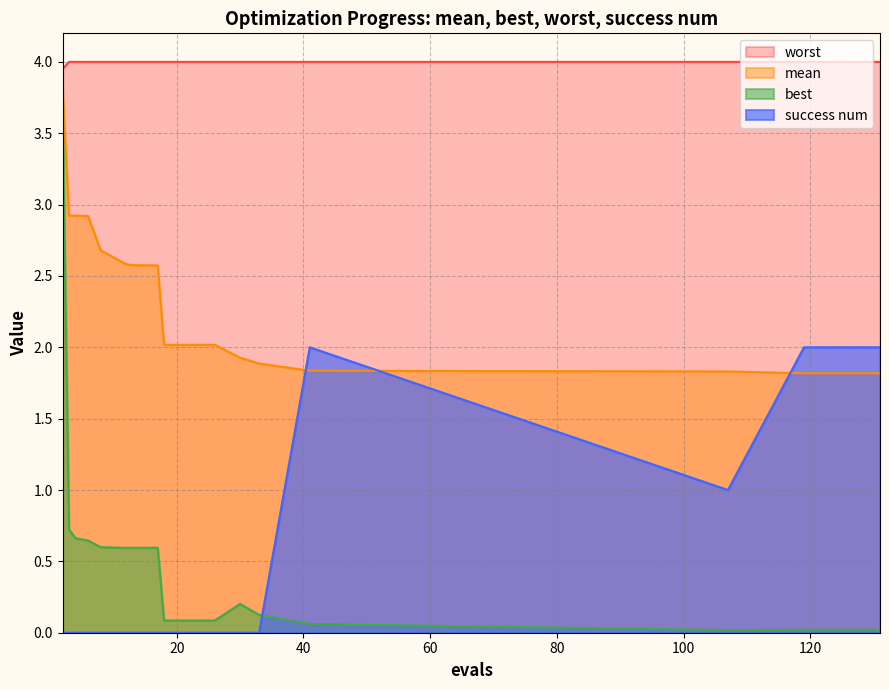

Reading left to right, extract all data points from this chart.

mean: 3.8	2.9	2.9	2.9	2.7	2.6	2.6	2.6	2.6	2.0	2.0	2.0	1.9	1.9	1.8	1.8	1.8	1.8	1.8	1.8
best: 3.7	0.7	0.7	0.6	0.6	0.6	0.6	0.6	0.6	0.1	0.1	0.1	0.2	0.1	0.1	0.0	0.0	0.0	0.0	0.0
worst: 4.0	4.0	4.0	4.0	4.0	4.0	4.0	4.0	4.0	4.0	4.0	4.0	4.0	4.0	4.0	4.0	4.0	4.0	4.0	4.0
success num: 0.0	0.0	0.0	0.0	0.0	0.0	0.0	0.0	0.0	0.0	0.0	0.0	0.0	0.0	2.0	1.0	2.0	2.0	2.0	2.0